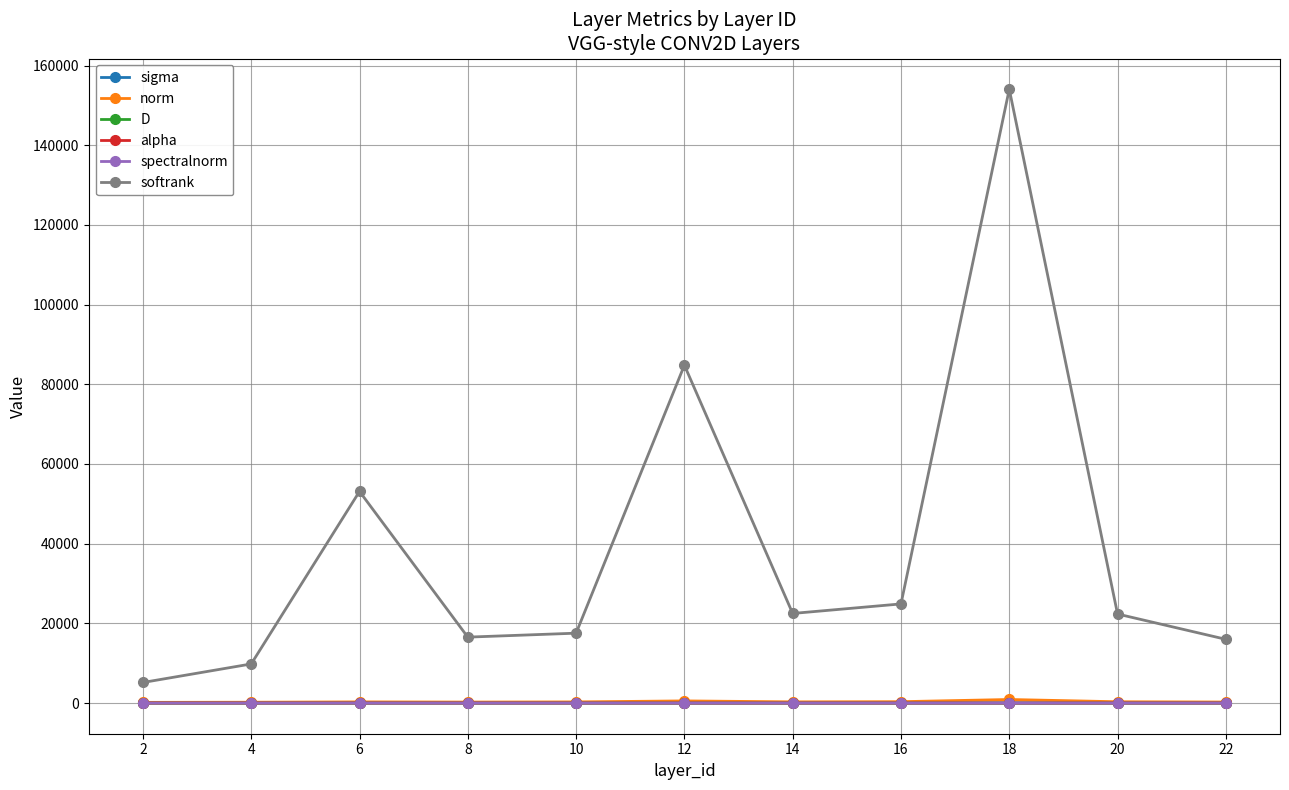

Where do spectralnorm and alpha first cross each other?

4 and 6